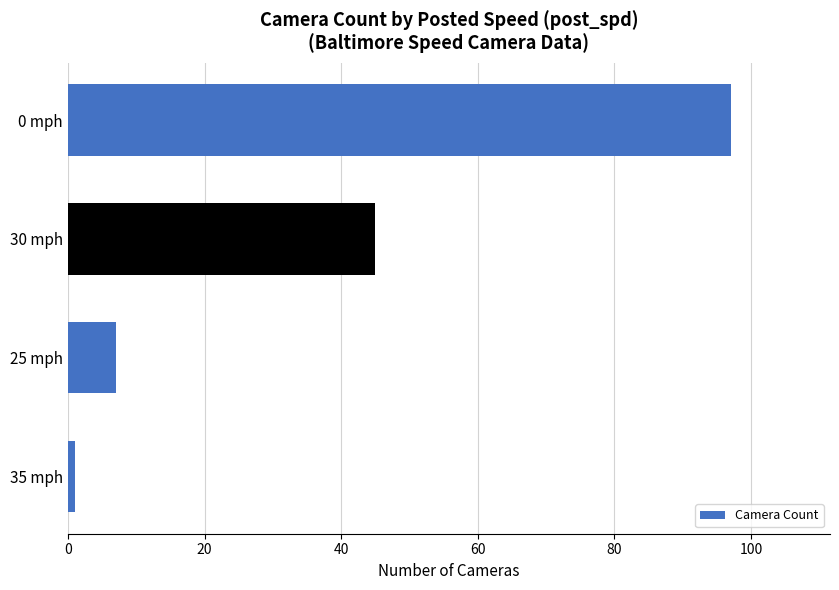

Reading top to bottom, extract all data points from this chart.

97	45	7	1